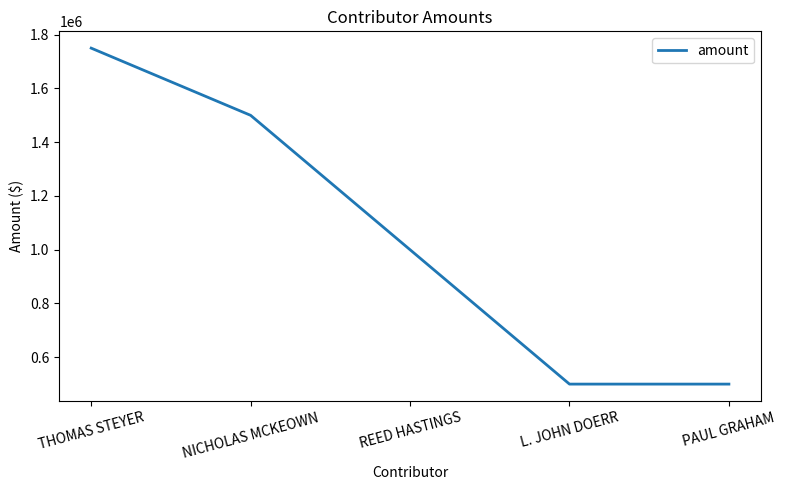

Is this an area chart (filled region under the line)?

No